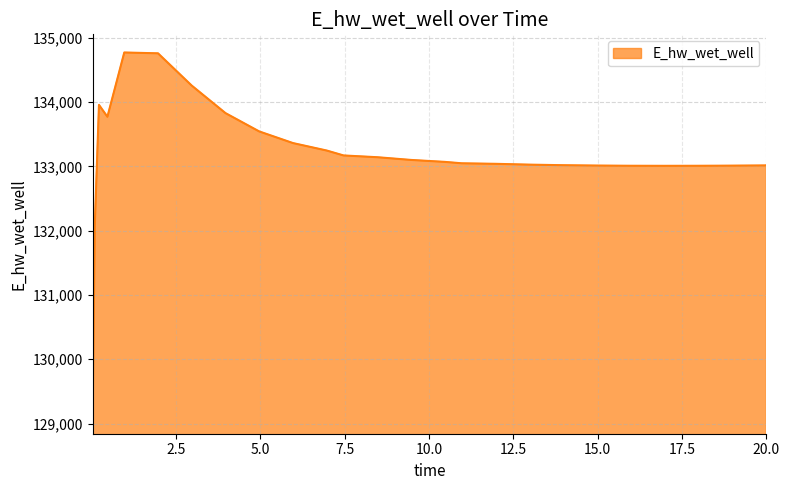

What is the difference between the maximum and minimum values?

5648.7